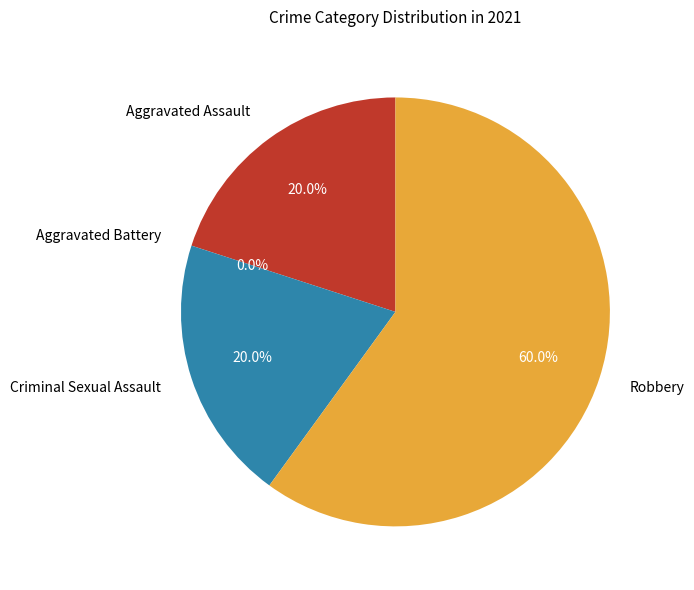

Does any single category account for the majority?

Yes